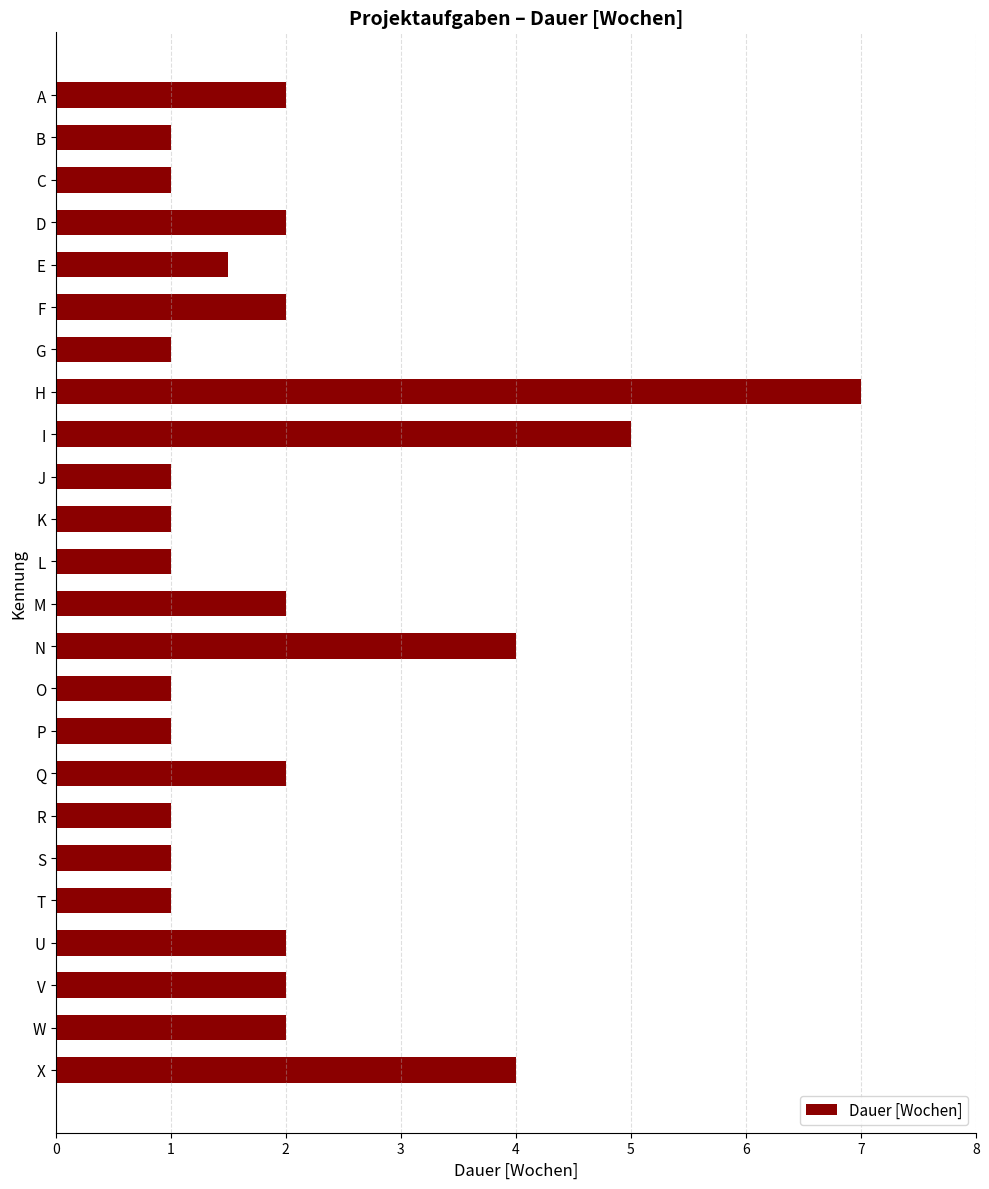

What is the change in value from M to T?

-1.0